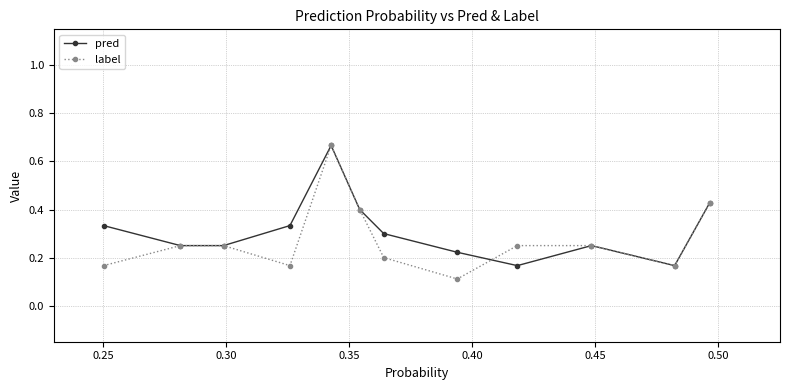

What is the sum of all label values?

3.3